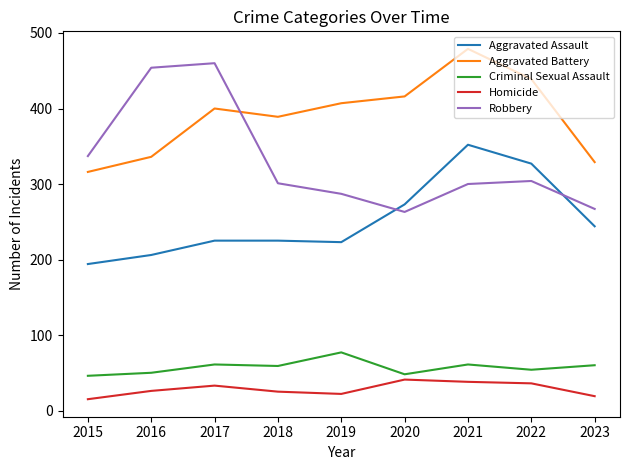

True or false: Aggravated Assault has more than 0 interior local peaks.

True